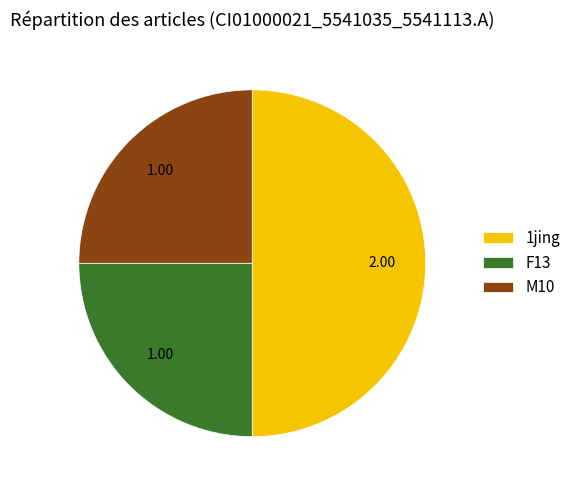

Which category has the biggest portion of the pie?

1jing